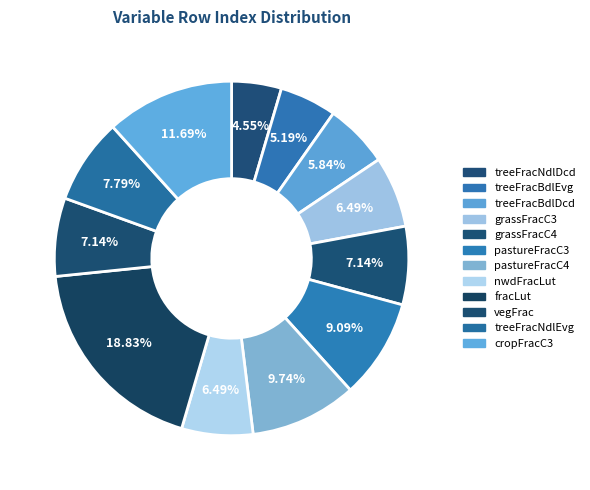

The treeFracBdlEvg slice represents 5% of the pie. True or false?

True